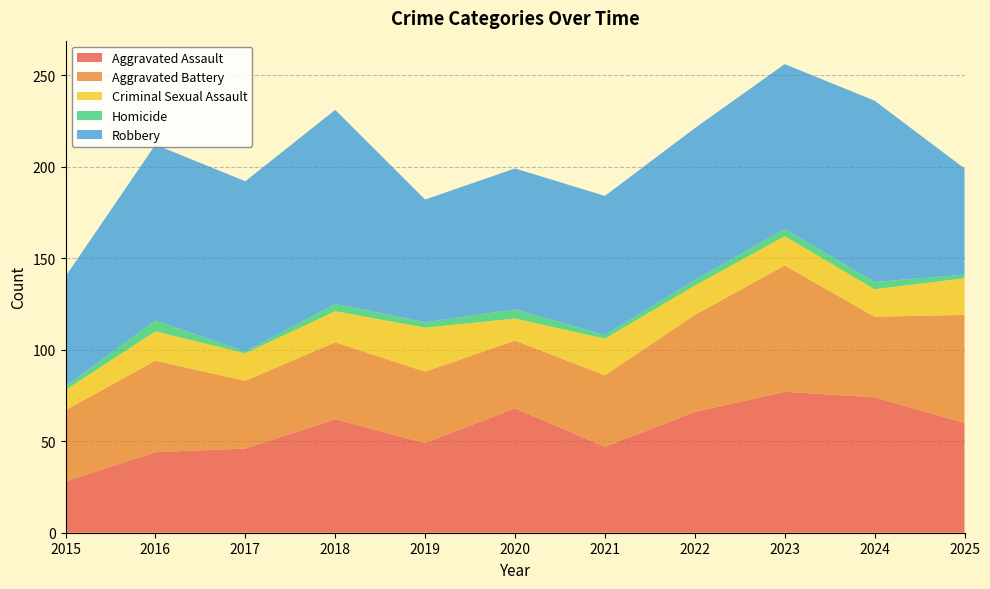

Reading right to left, list all the values displayed in this chart.

Aggravated Assault: 2025=60	2024=74	2023=77	2022=66	2021=47	2020=68	2019=49	2018=62	2017=46	2016=44	2015=28
Aggravated Battery: 2025=59	2024=44	2023=69	2022=53	2021=39	2020=37	2019=39	2018=42	2017=37	2016=50	2015=39
Criminal Sexual Assault: 2025=20	2024=15	2023=16	2022=16	2021=20	2020=12	2019=24	2018=17	2017=15	2016=16	2015=11
Homicide: 2025=2	2024=4	2023=4	2022=3	2021=2	2020=5	2019=3	2018=4	2017=1	2016=6	2015=2
Robbery: 2025=58	2024=99	2023=90	2022=83	2021=76	2020=77	2019=67	2018=106	2017=93	2016=96	2015=60